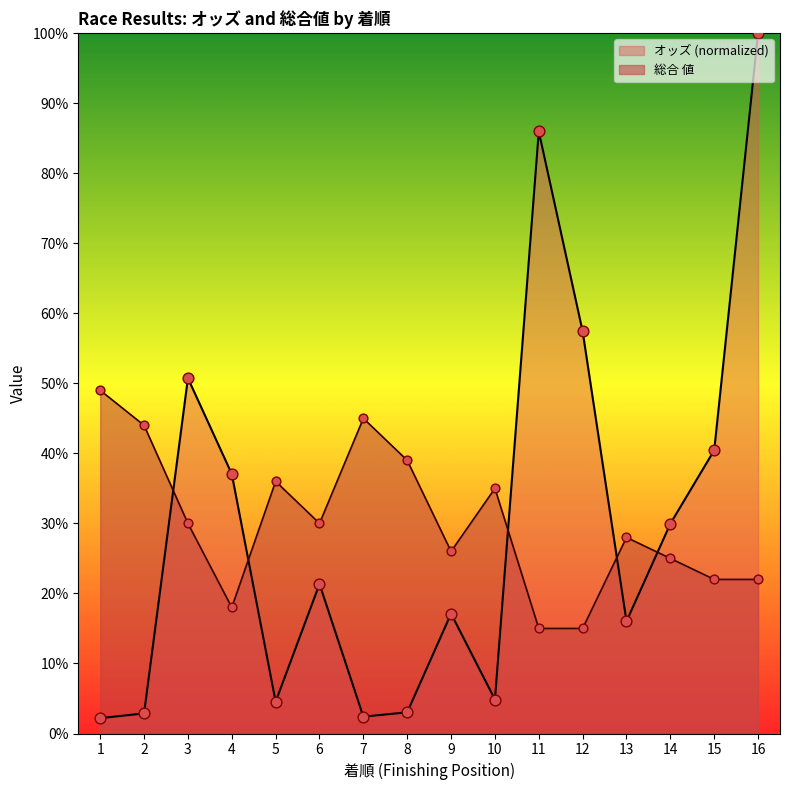

Which series has the largest Y range (max minus min)?

オッズ